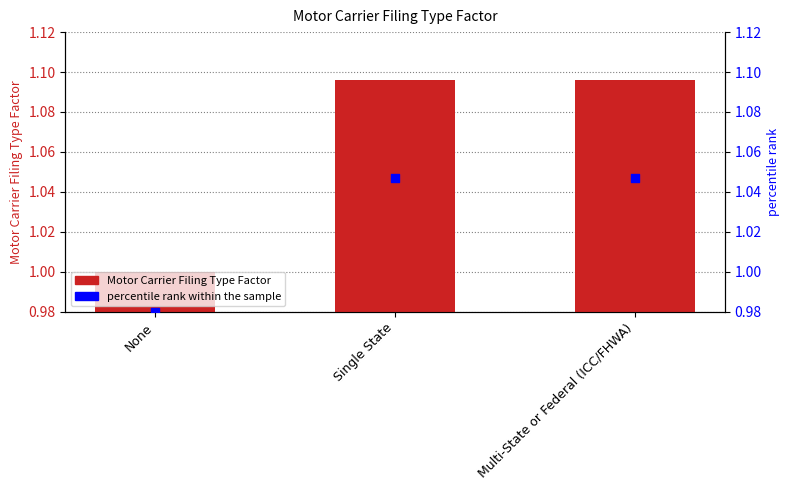

What are all the series names shown in the legend?

Motor Carrier Filing Type Factor, percentile rank within the sample